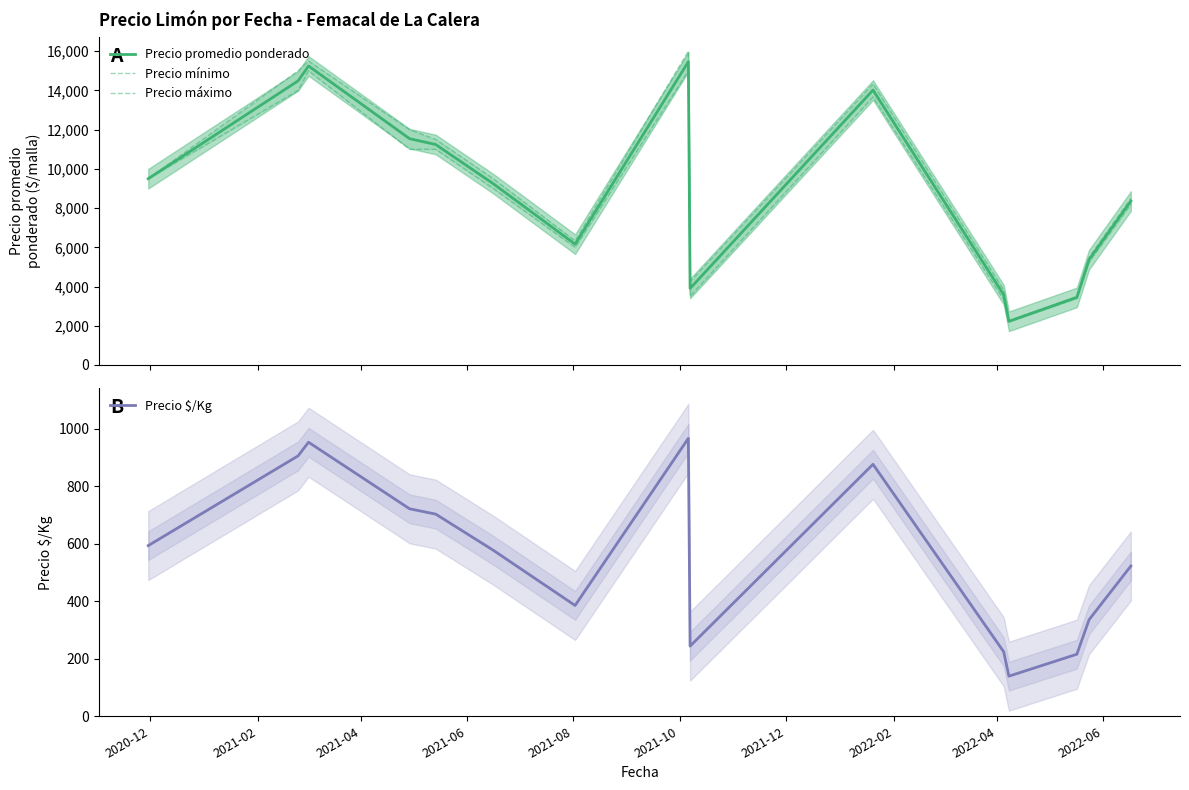

Reading left to right, what are all the values shown in this chart?

Precio promedio ponderado: 9500.0	14488.0	15247.0	11540.0	11242.5	9247.0	6161.3	15464.0	3902.5	14018.0	3583.3	2228.0	3448.0	5373.0	8360.0
Precio mínimo: 9500.0	14000.0	15000.0	11000.0	11000.0	9000.0	6000.0	15000.0	3500.0	13666.7	3333.3	2200.0	3400.0	5250.0	8200.0
Precio máximo: 9500.0	15000.0	15500.0	12000.0	11500.0	9500.0	6333.3	16000.0	4250.0	14333.3	3833.3	2250.0	3500.0	5500.0	8500.0
Precio $/Kg: 593.5	905.5	953.0	721.5	703.0	577.5	385.3	966.5	244.0	876.3	224.3	139.5	215.8	335.8	522.6